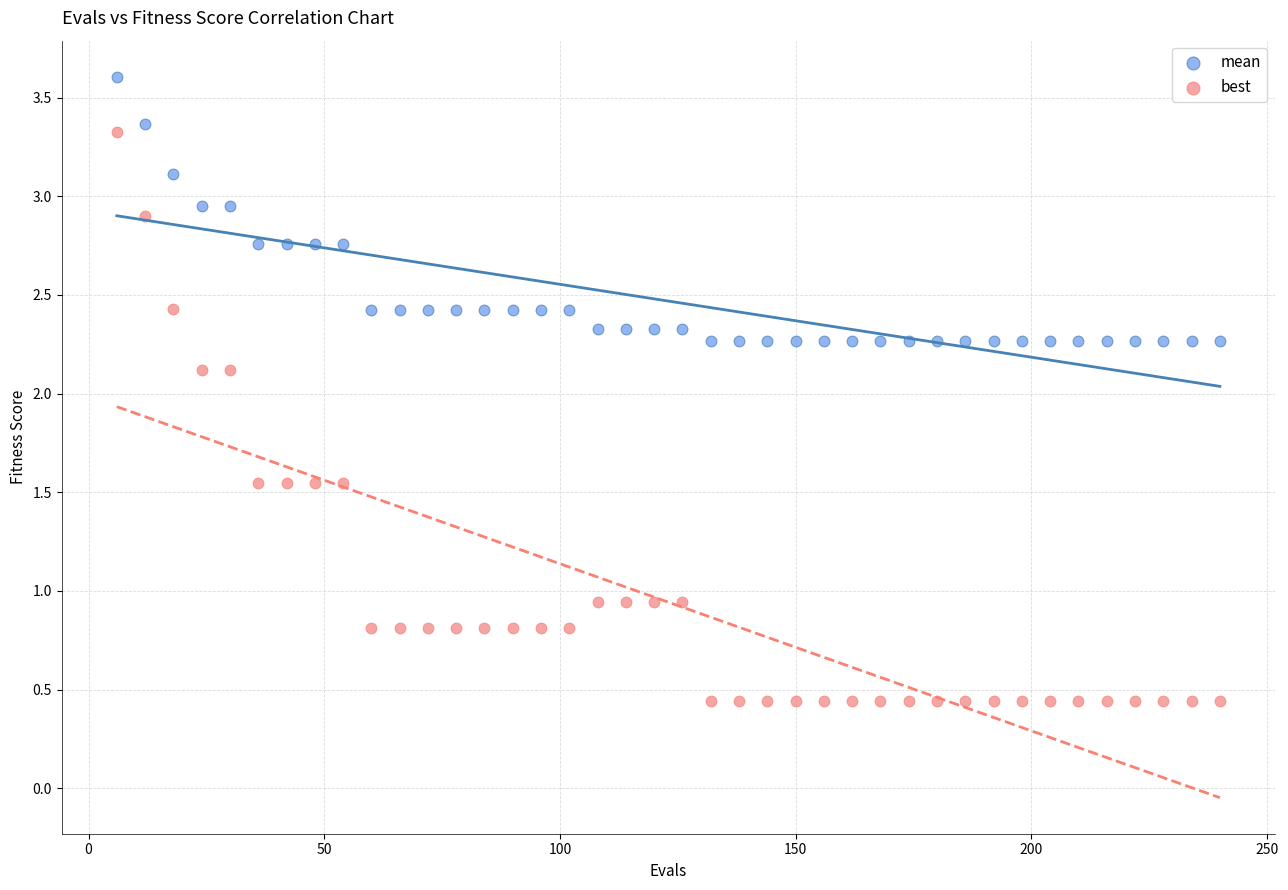

Across all data points, what is the range of Y values (max minus min)?

3.2